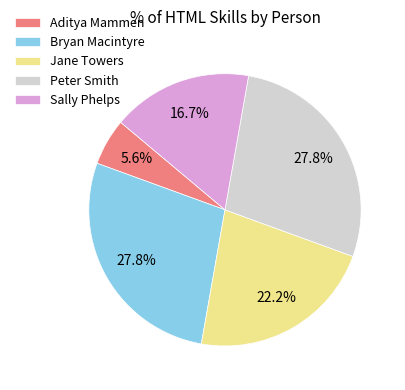

To the nearest percent, what percentage of the pie is Aditya Mammen?

6%